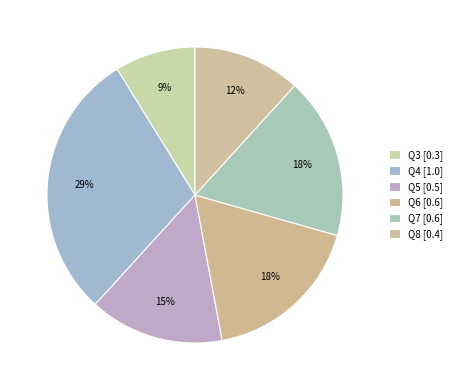

To the nearest percent, what portion does Q5 represent?

15%